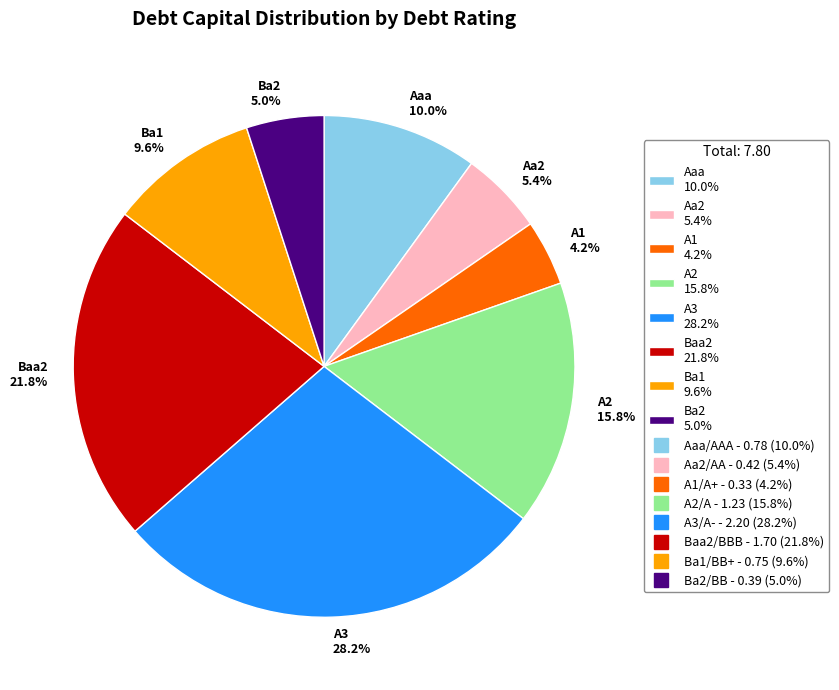

How much of the chart is everything except Aaa 10.0%?

90.0%